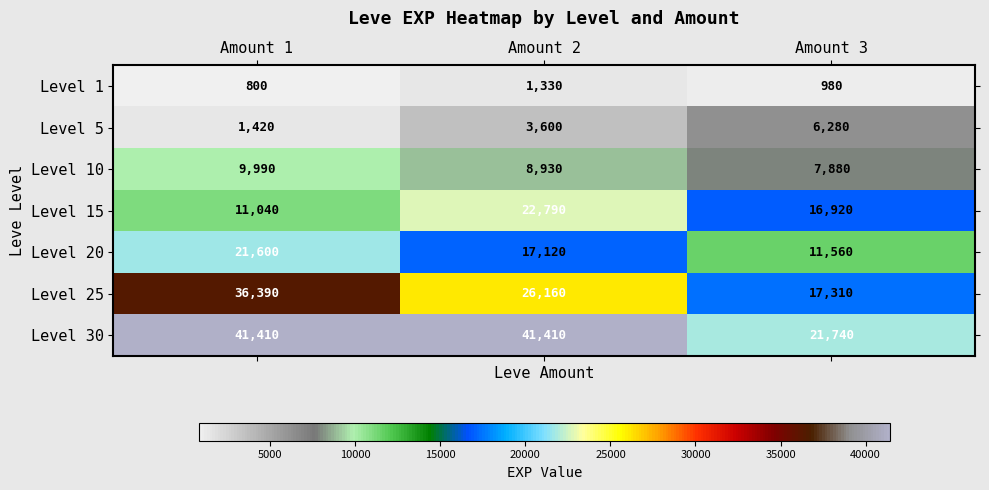

The Level 25 series shows 38708 at Amount 2. True or false?

False